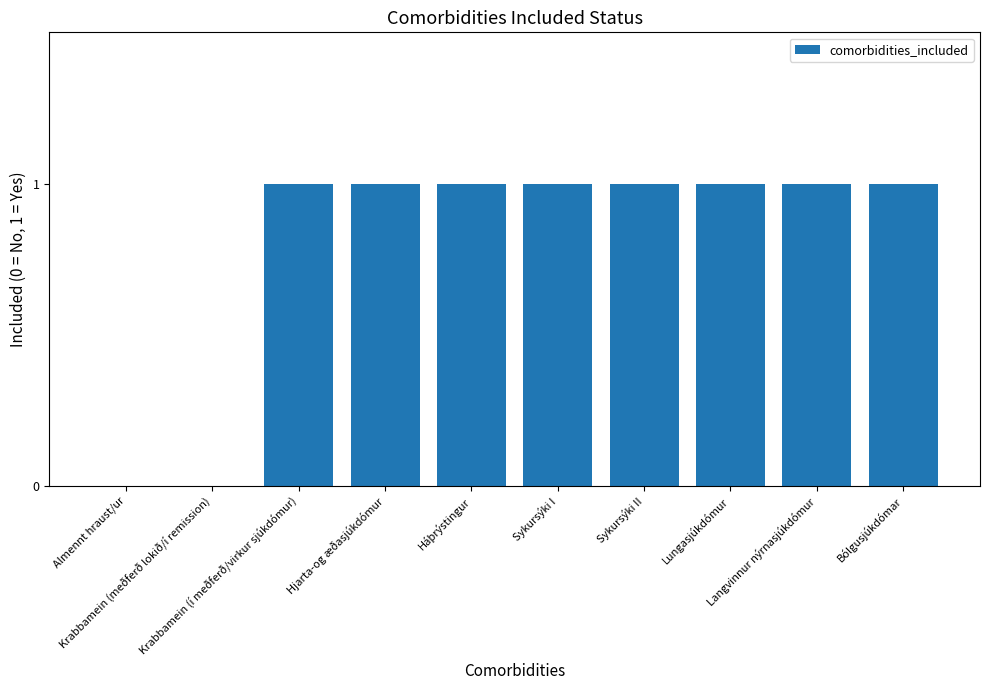

What value does the data have at Sykursýki II?

1